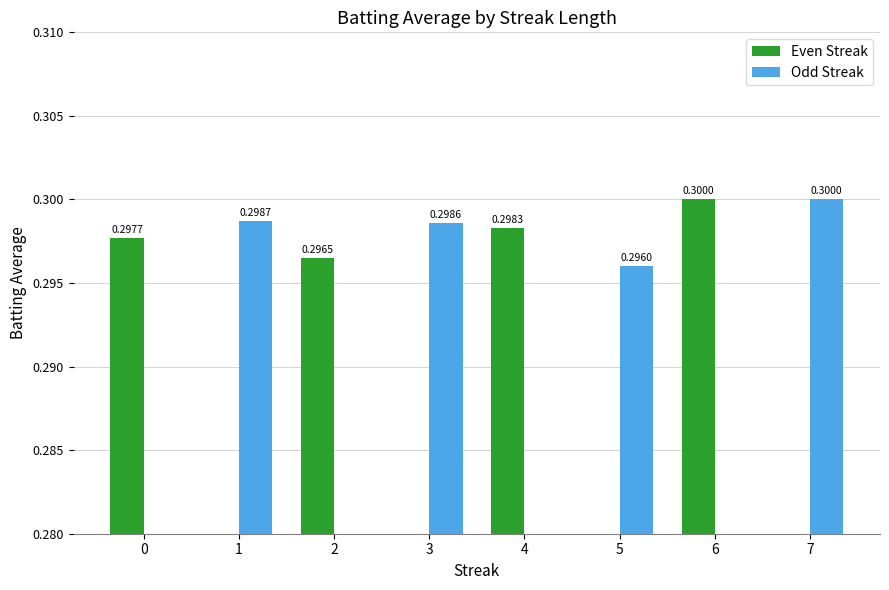

List the labels in order of Even Streak value, largest first.

6, 4, 0, 2, 1, 3, 5, 7